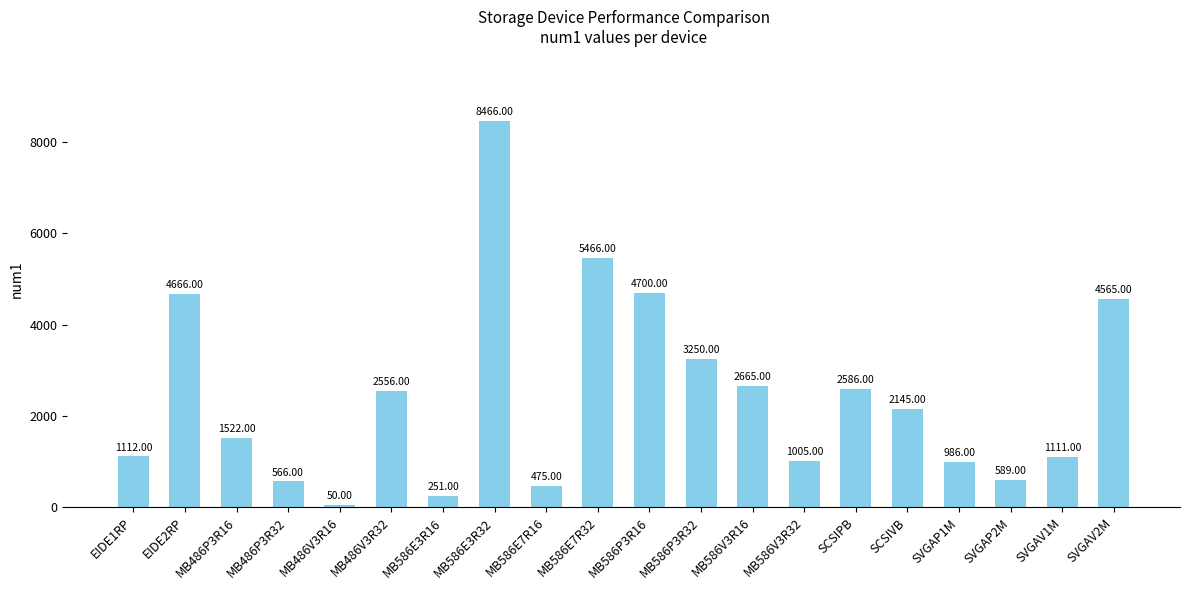

What is the minimum value shown in the chart?

50